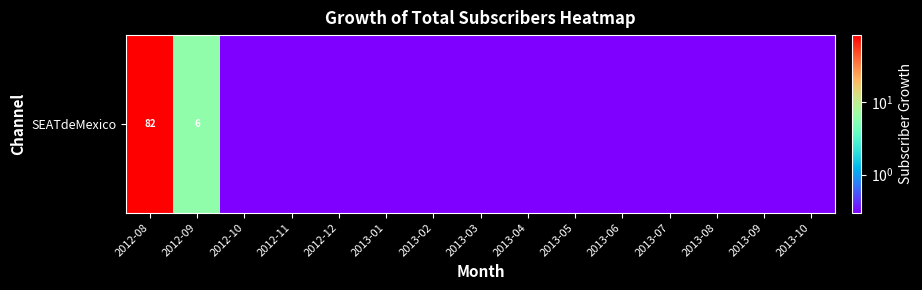

The chart shows a value of 0.1 at 2013-05. True or false?

False